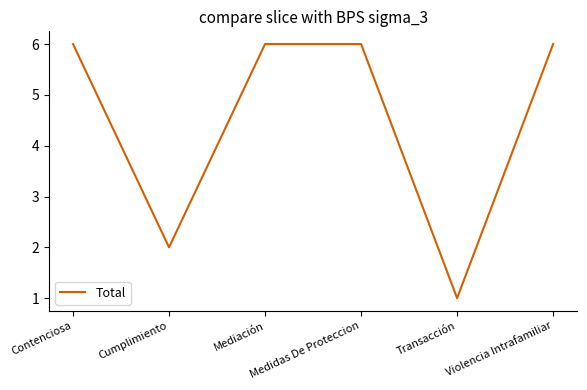

How many values are between 2 and 6?

5